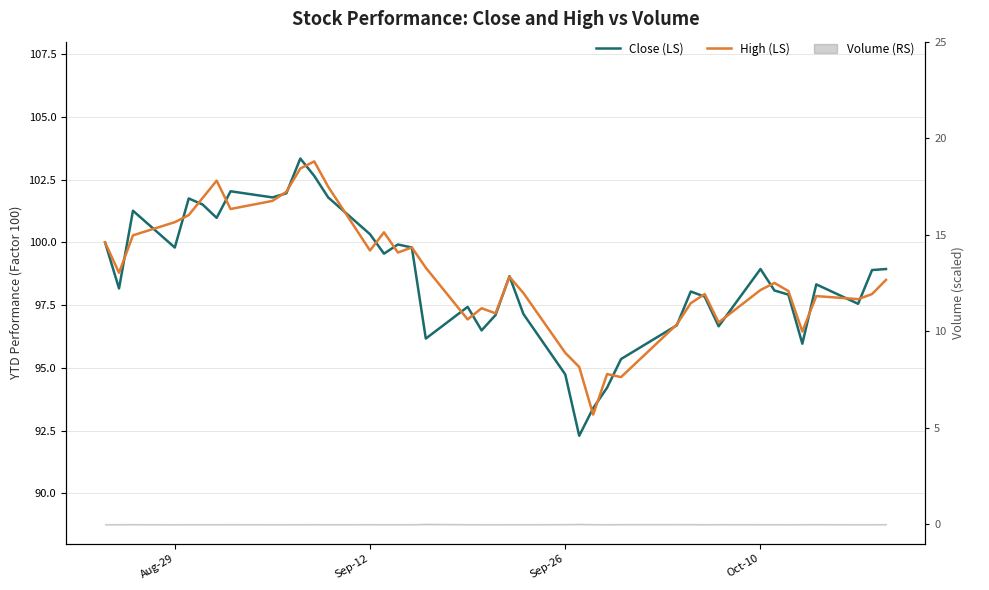

True or false: Close (LS) has more than 0 interior local peaks.

True